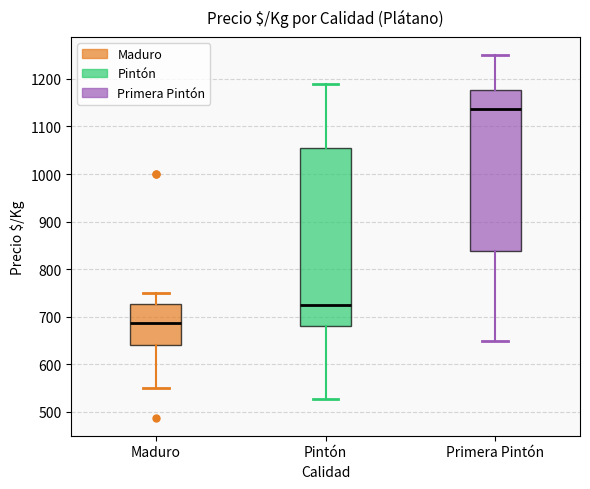

Reading left to right, transcribe this box plot: for each box, give where its median line is, the range the box spans, and where its two whiskers end, as read against the y-axis. The values are not printed on the chart, so give them approximately, as read against the axis.

Maduro: median 690, box 640 to 730, whiskers 550 to 750
Pintón: median 730, box 680 to 1060, whiskers 530 to 1190
Primera Pintón: median 1140, box 840 to 1180, whiskers 650 to 1250